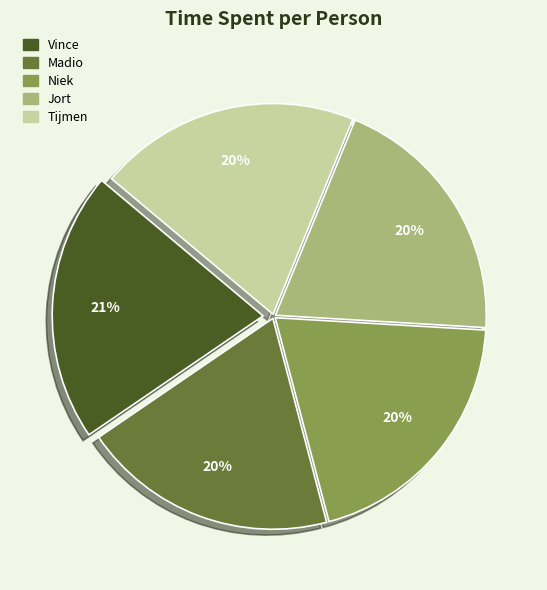

Which category has the biggest portion of the pie?

Vince